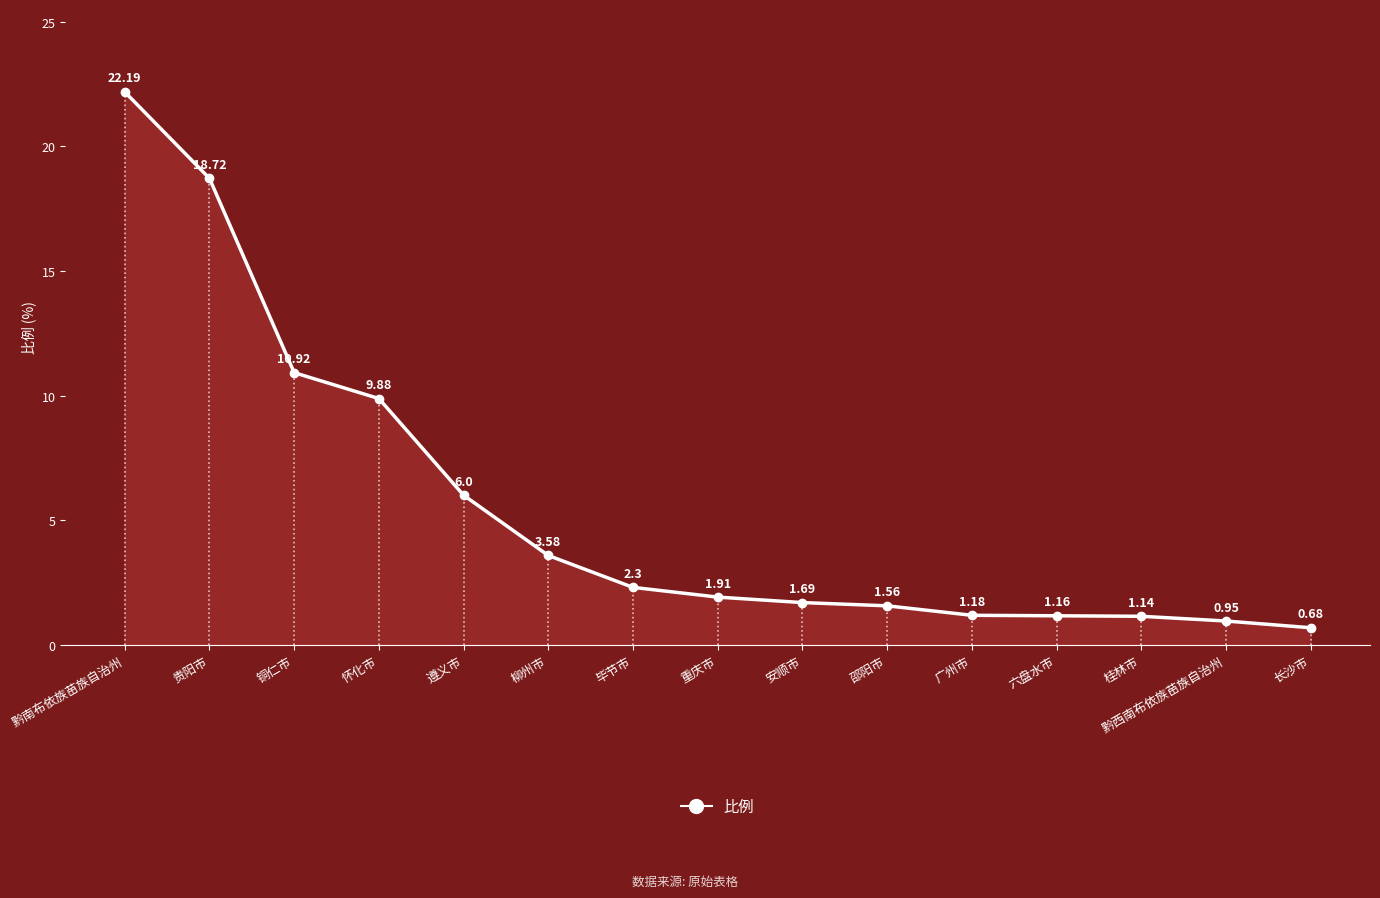

How many lines are shown in the chart?

1